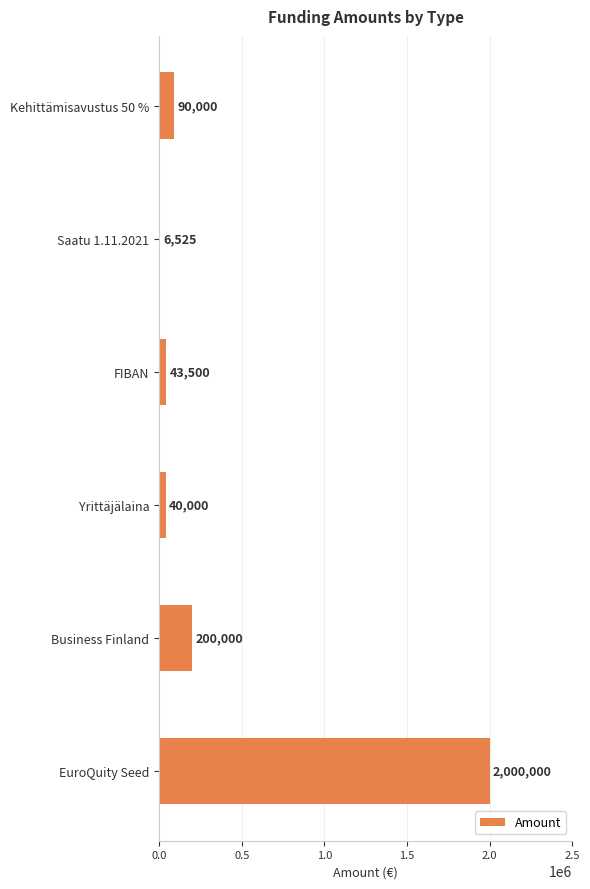

Reading bottom to top, extract all data points from this chart.

EuroQuity Seed=2000000	Business Finland=200000	Yrittäjälaina=40000	FIBAN=43500	Saatu 1.11.2021=6525	Kehittämisavustus 50 %=90000